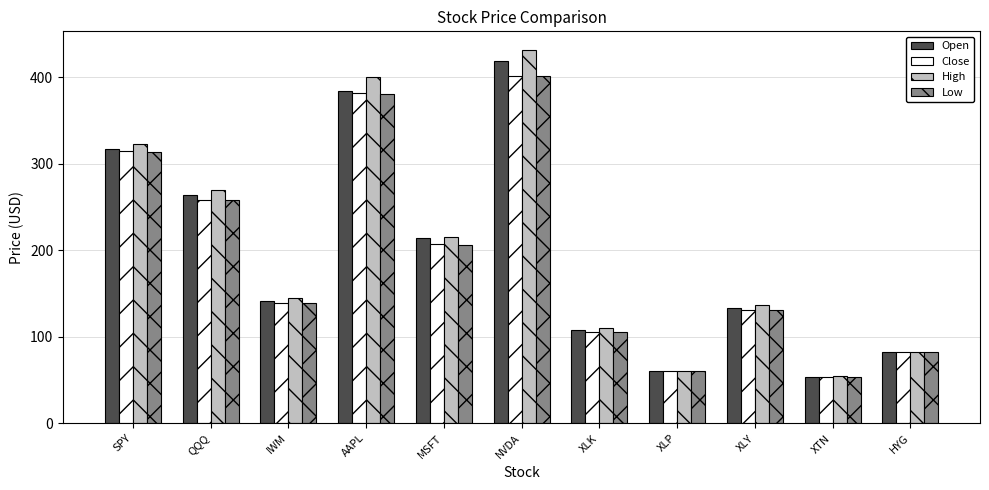

Which series has the widest spread of values?

High